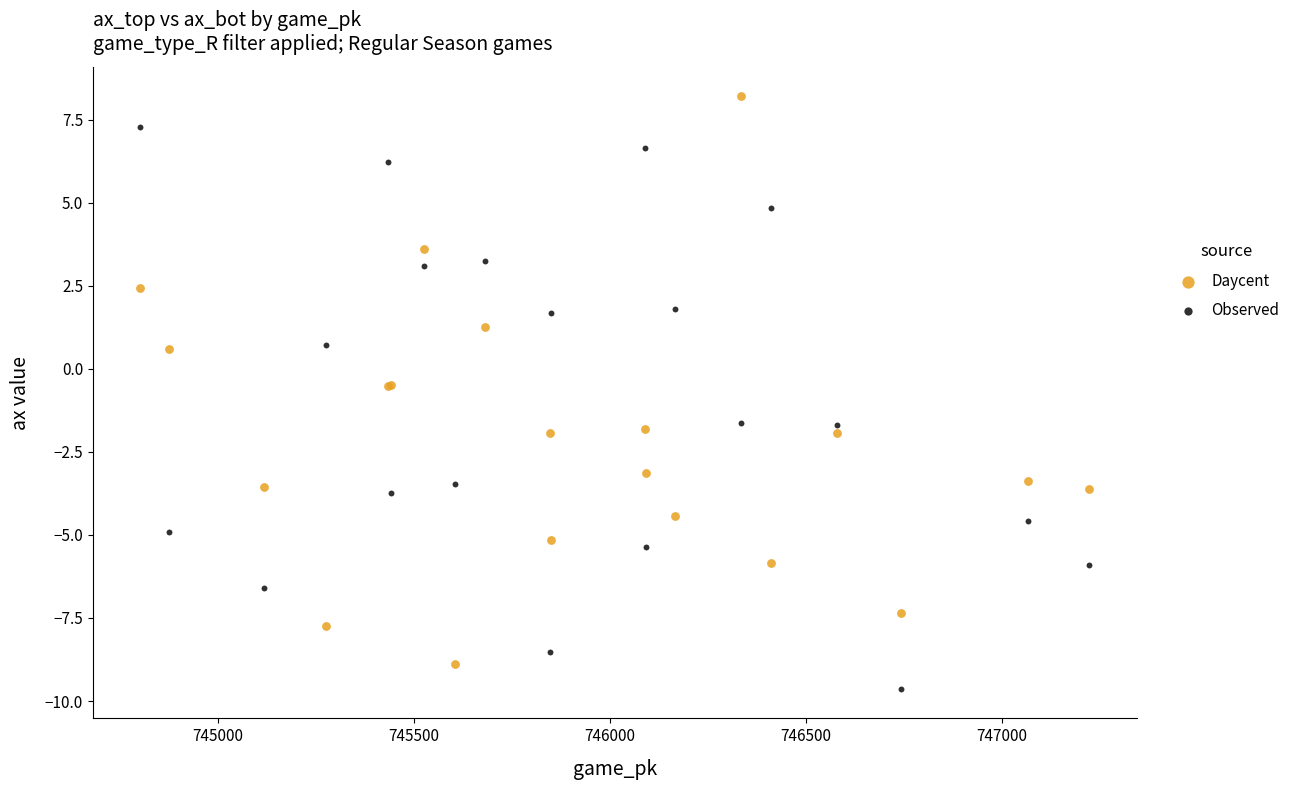

Which series contains the highest Y value?

Daycent